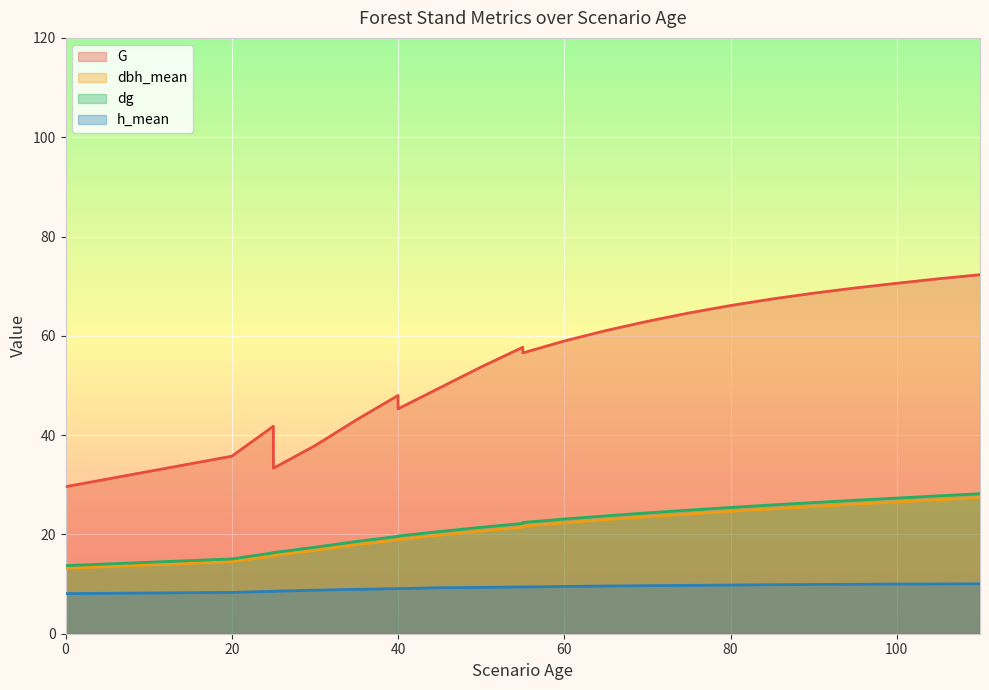

At which label does dg first exceed 21?

50